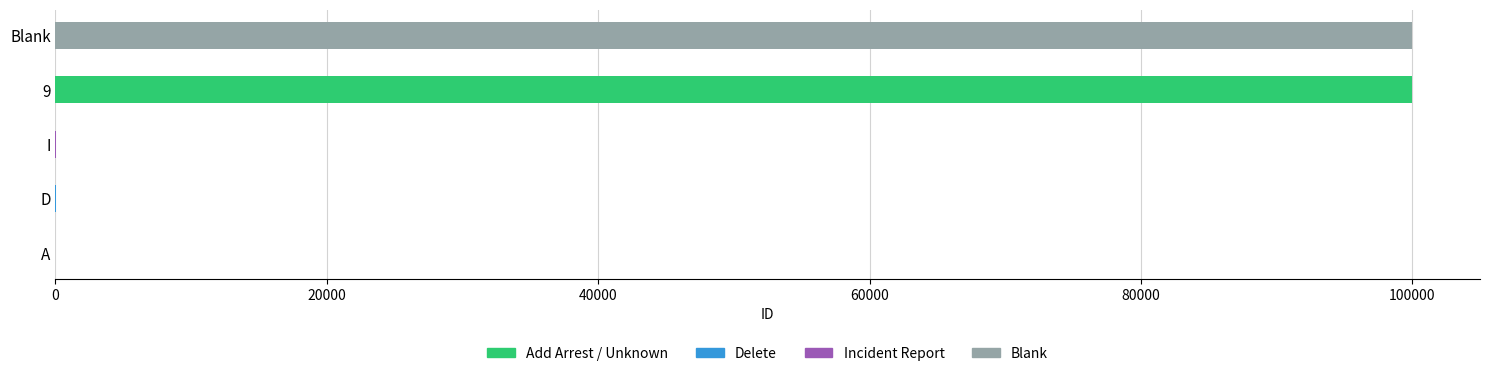

True or false: the data shows 3 at D.

False